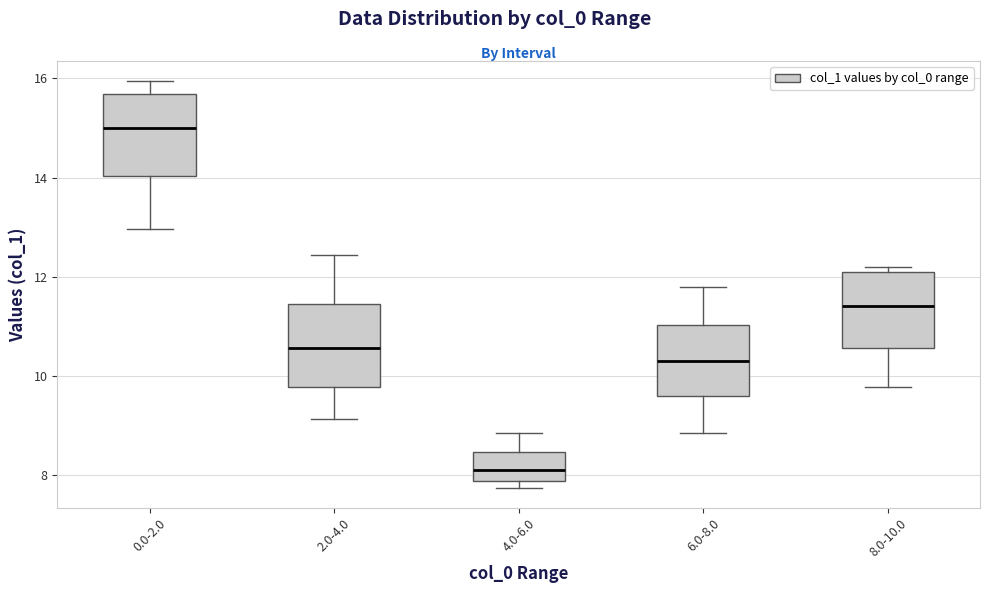

Which box's median line is the lowest?

4.0-6.0